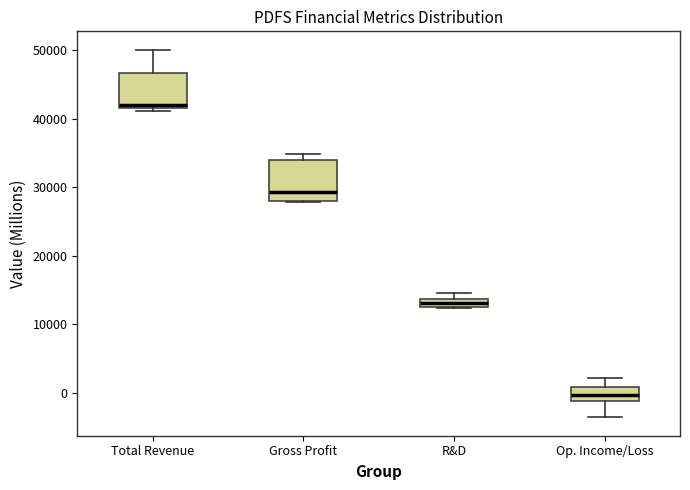

Where is the upper edge of the box for R&D on the y-axis? The values are not printed on the chart, so give them approximately, as read against the axis.

14000